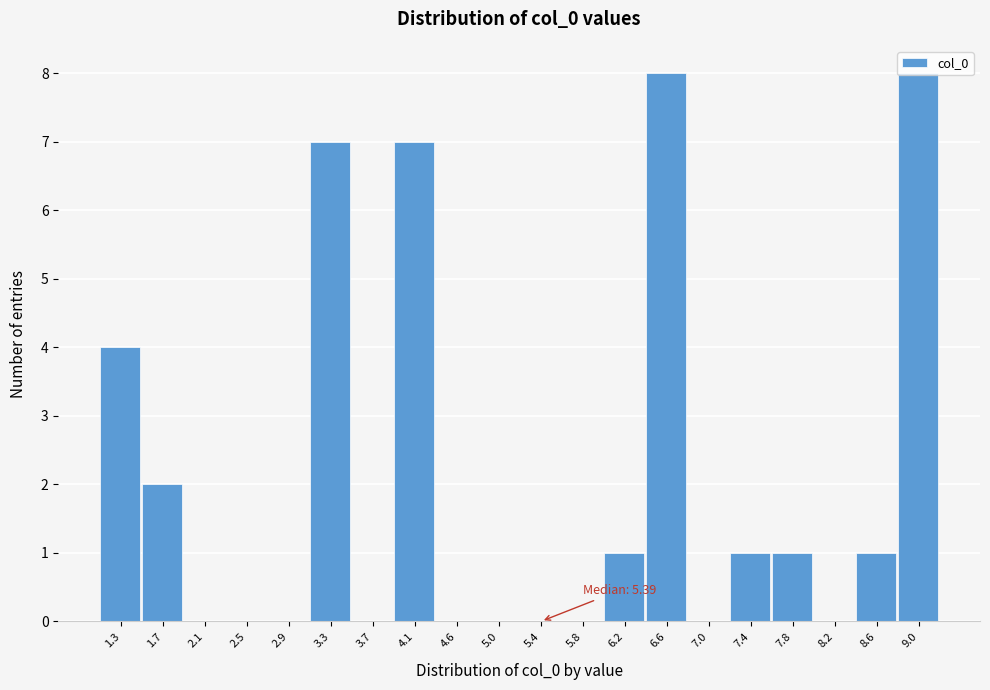

What is the sum of all values?

40